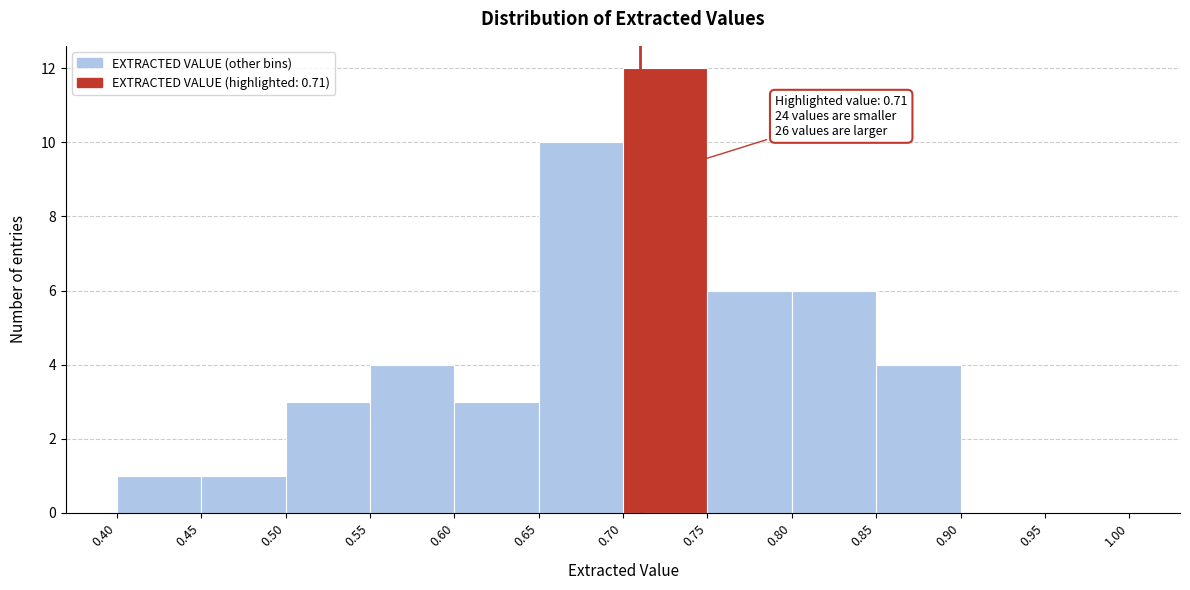

Which range on the x-axis has the tallest bar?

0.70 to 0.75